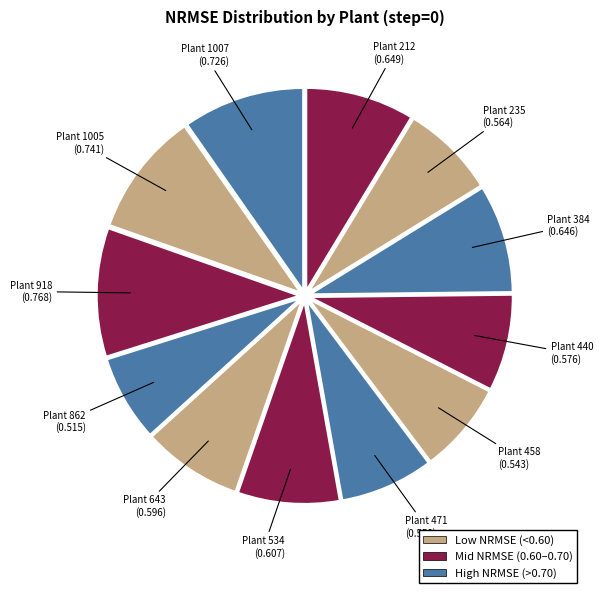

Is it true that Plant 212 is 2% of the pie?

False